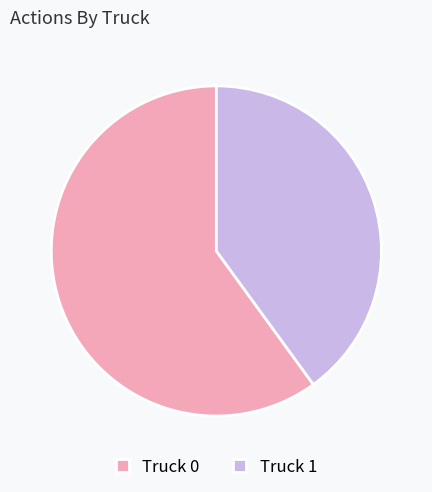

Is it true that Truck 1 is 40% of the pie?

True